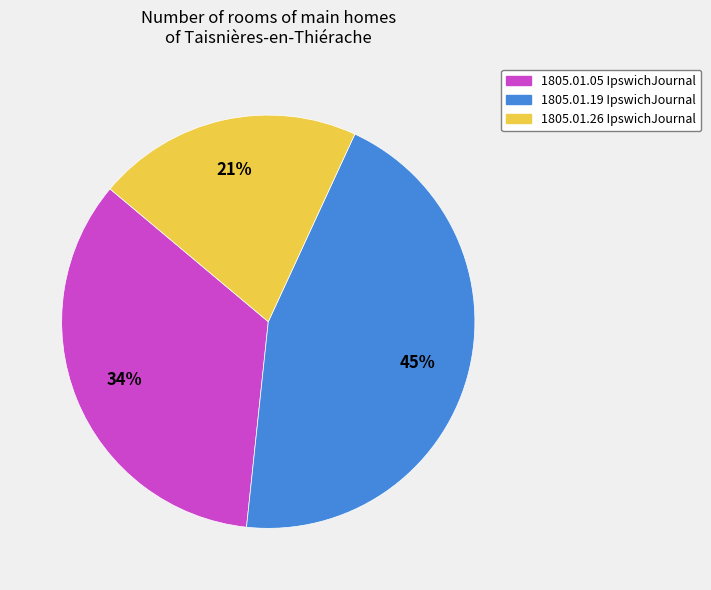

Is 1805.01.05 IpswichJournal the majority of the pie?

No